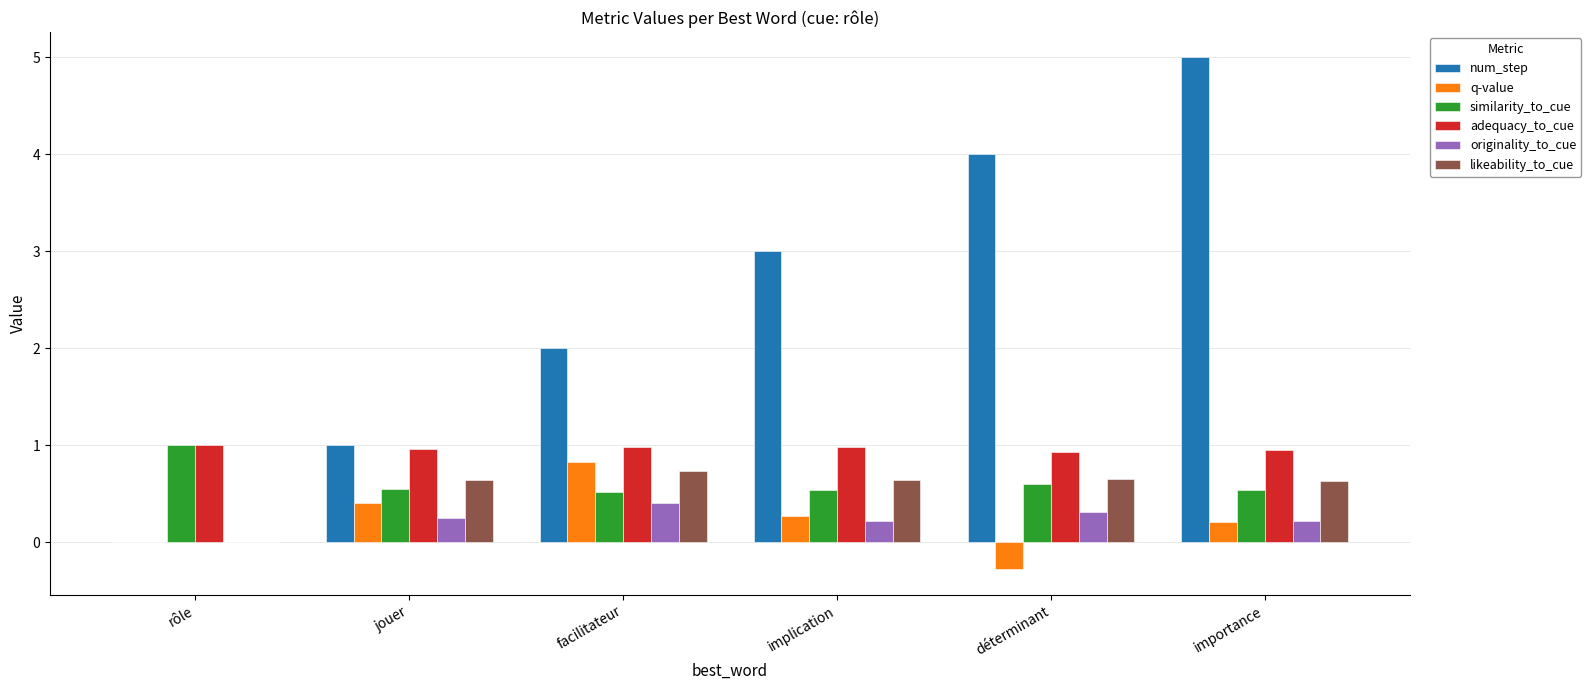

What is the approximate value of q-value at jouer?

0.4